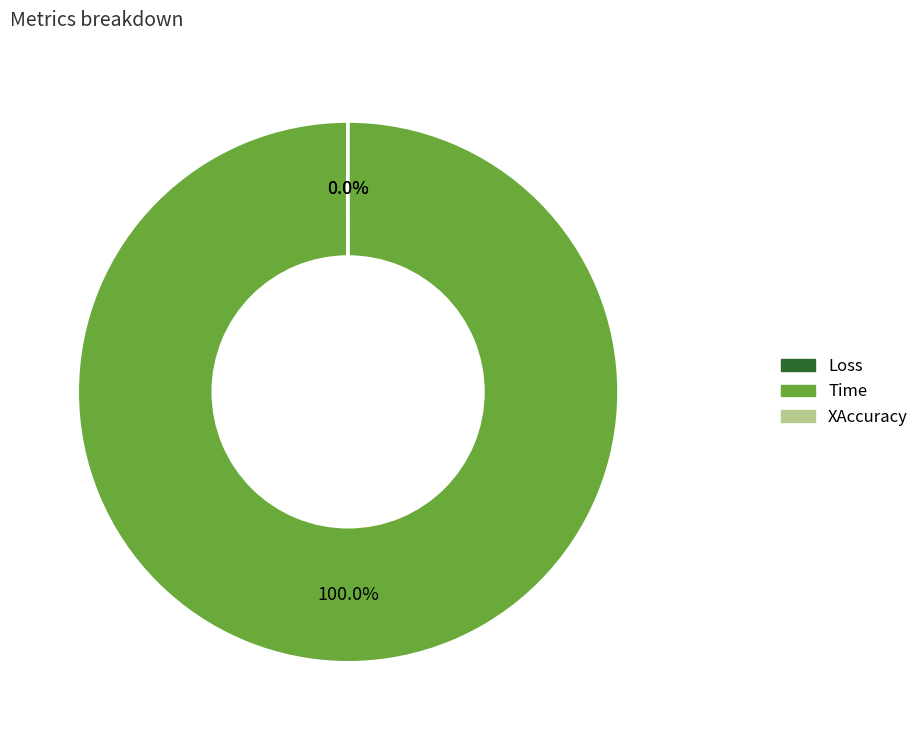

What is the largest slice in the pie chart?

Time